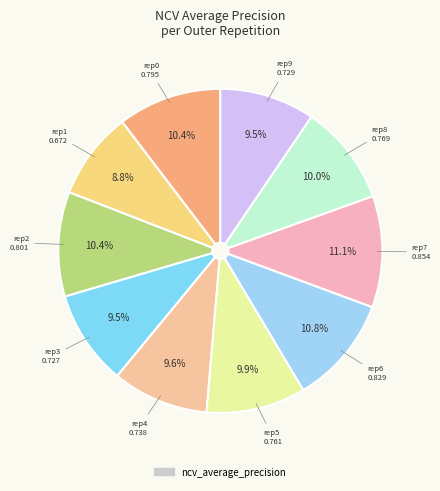

Count the number of slices in the pie.

10